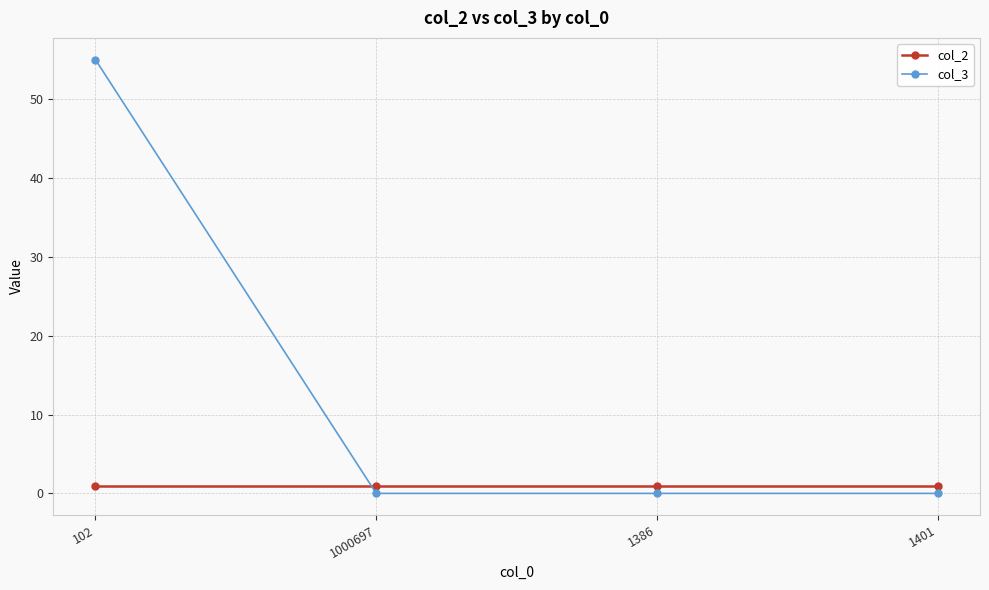

What is the average value of the col_2 series?

1